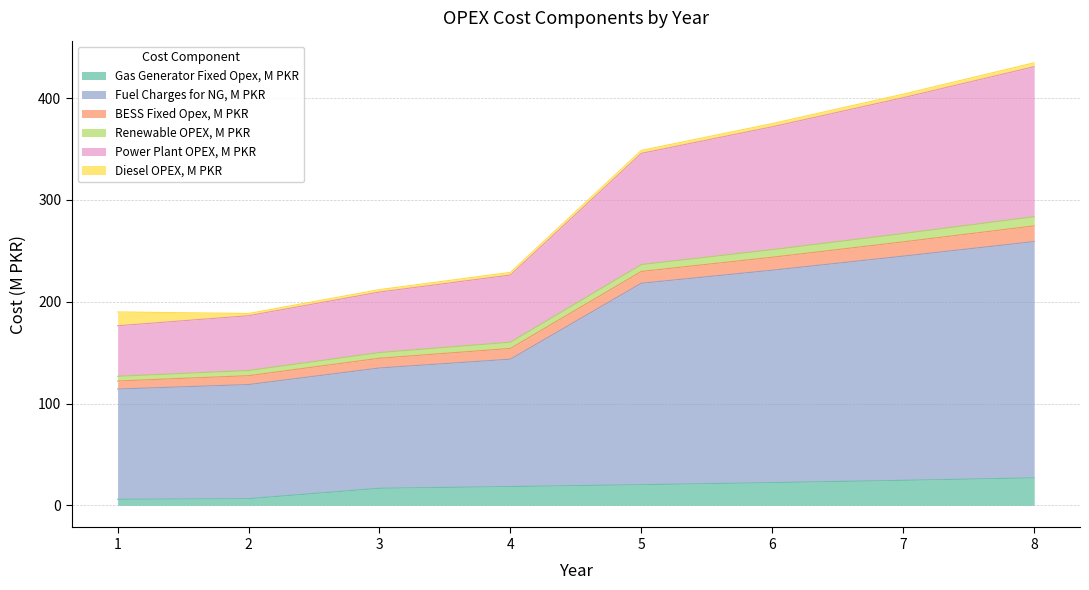

What is the highest value of the Gas Generator Fixed Opex, M PKR series?

27.0